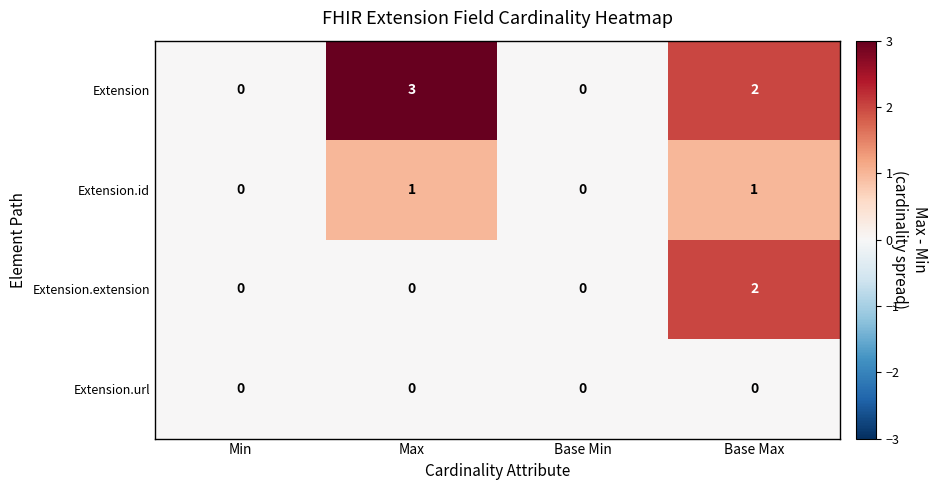

At how many categories does at least one series exceed 1?

2